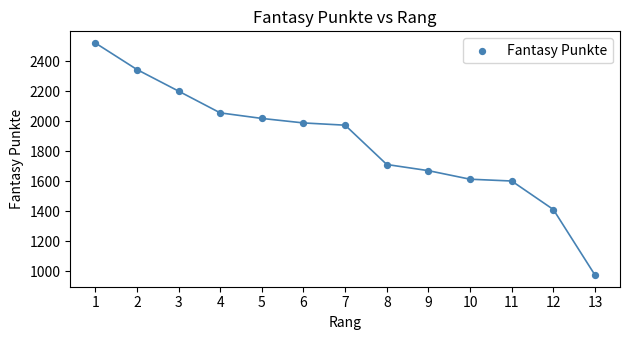

What Y value in the scatter plot is closest to 1748?

1712